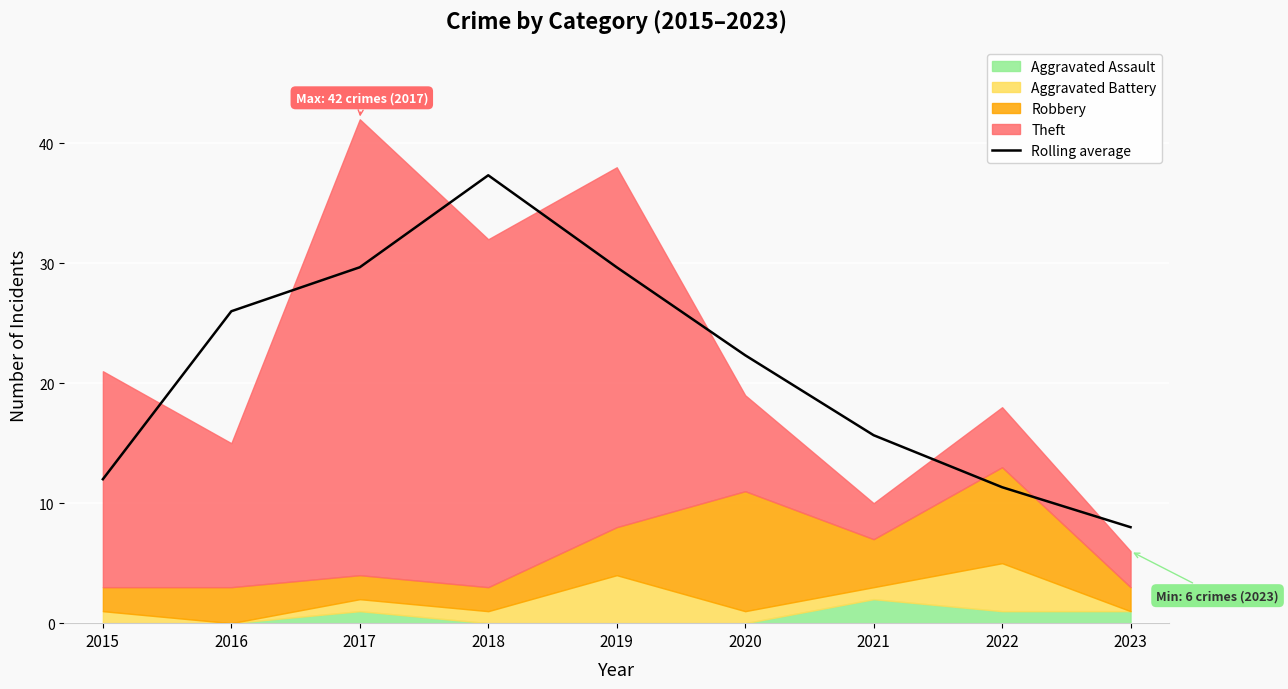

The value at 2016 is 26.0. True or false?

True